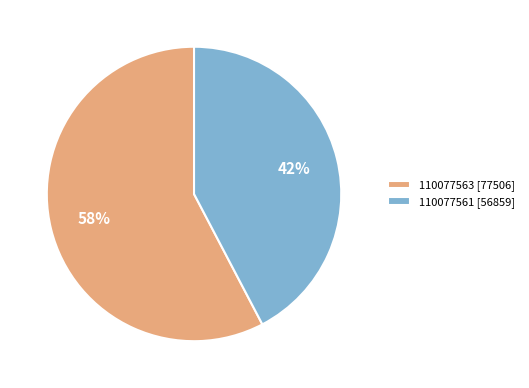

Approximately how many times larger is the value at 110077561 [56859] compared to 110077563 [77506]?

0.7